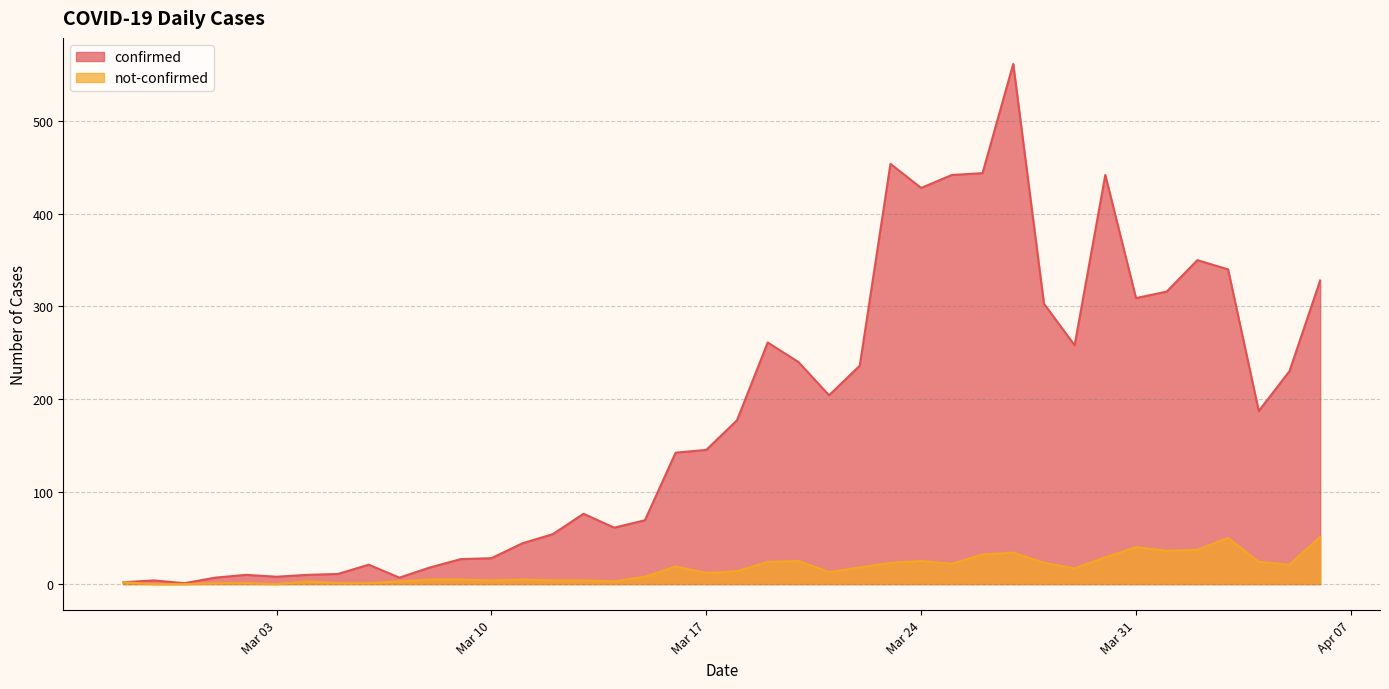

Which label corresponds to the largest value in the chart?

2020-03-27